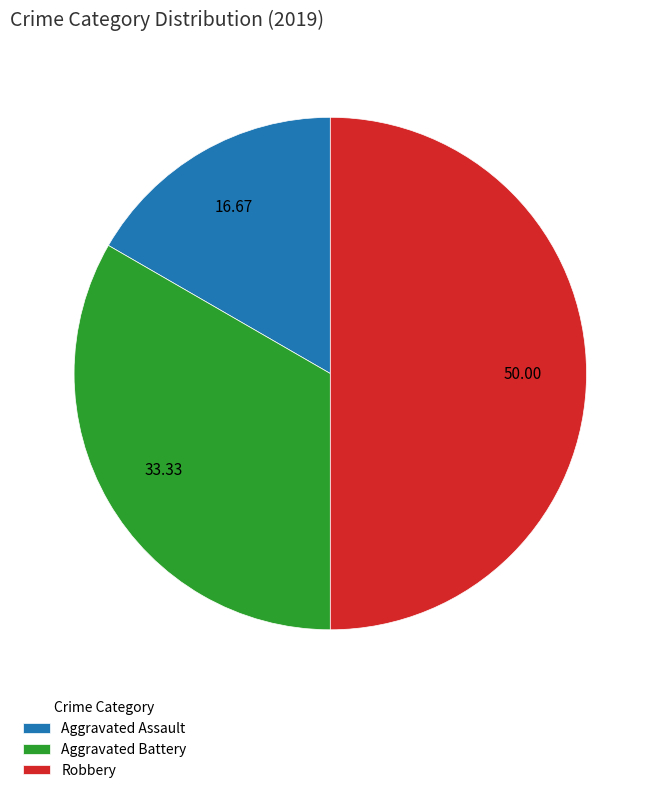

Rank the categories by value from lowest to highest.

Aggravated Assault, Aggravated Battery, Robbery